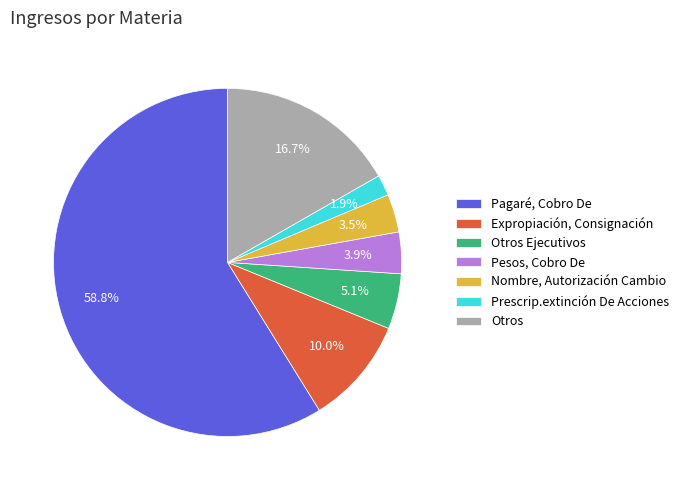

To the nearest percent, what is the difference between the largest and smallest slice percentages?

57%